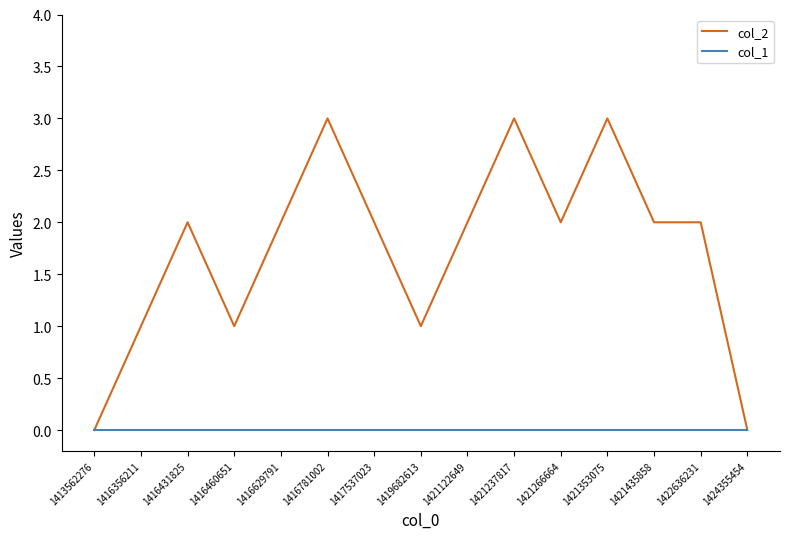

What is the sum of all col_2 values?

26